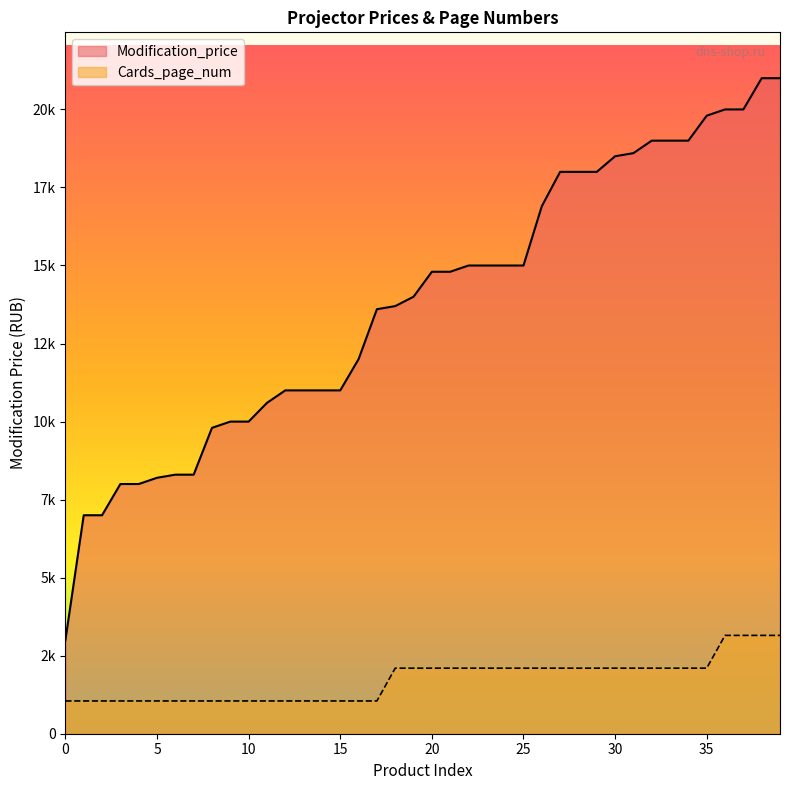

What is the difference between the highest and lowest values at 8?

8749.0